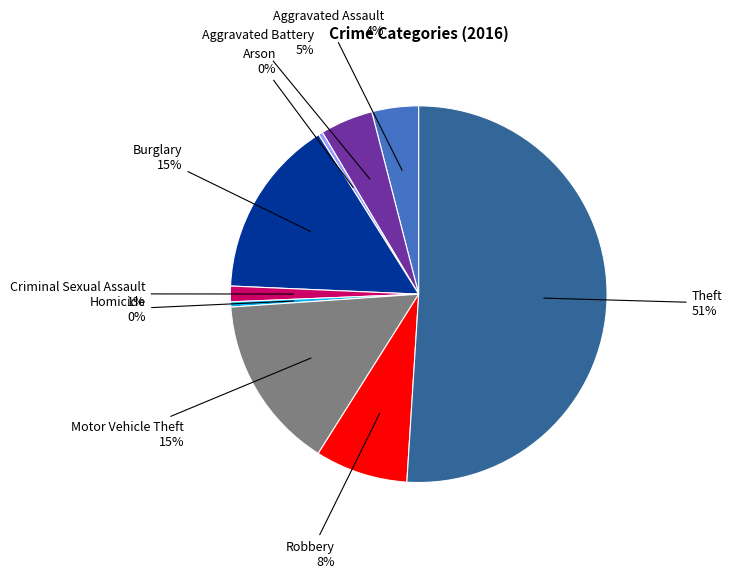

To the nearest percent, what is the average slice percentage?

11%